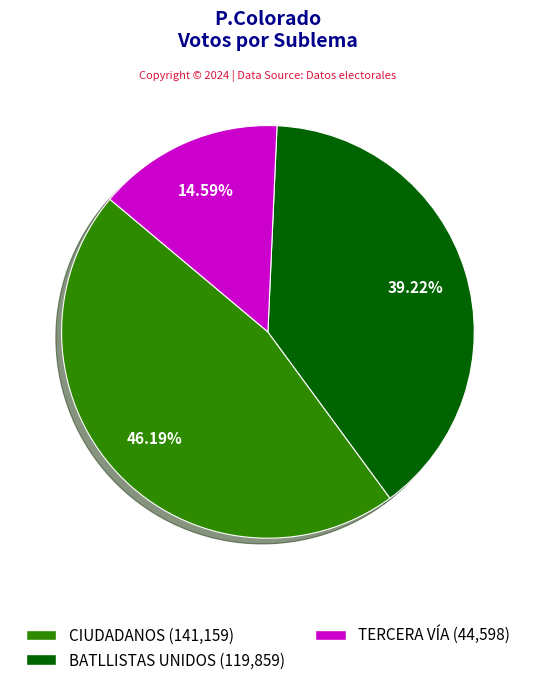

What portion of the pie excludes BATLLISTAS UNIDOS?

60.8%